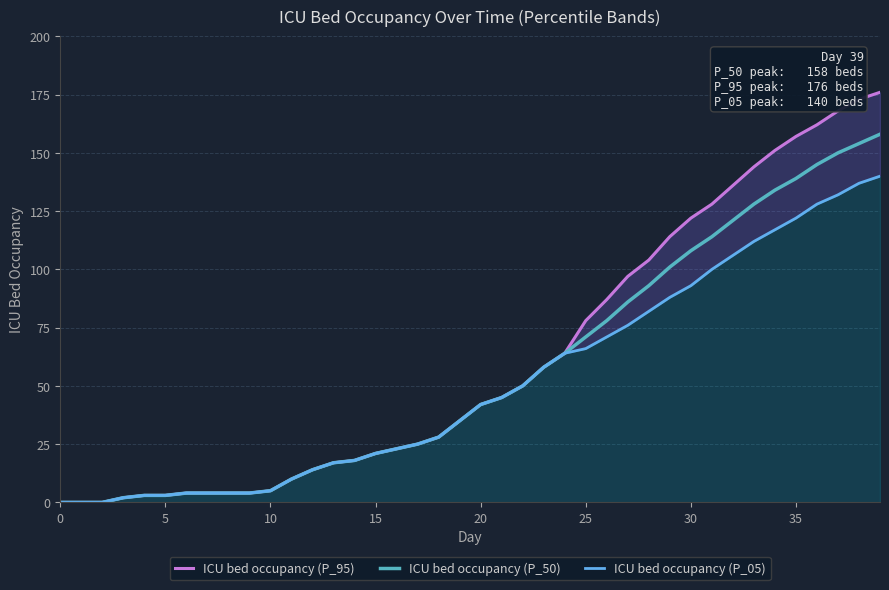

What is the greatest value displayed?

176.0